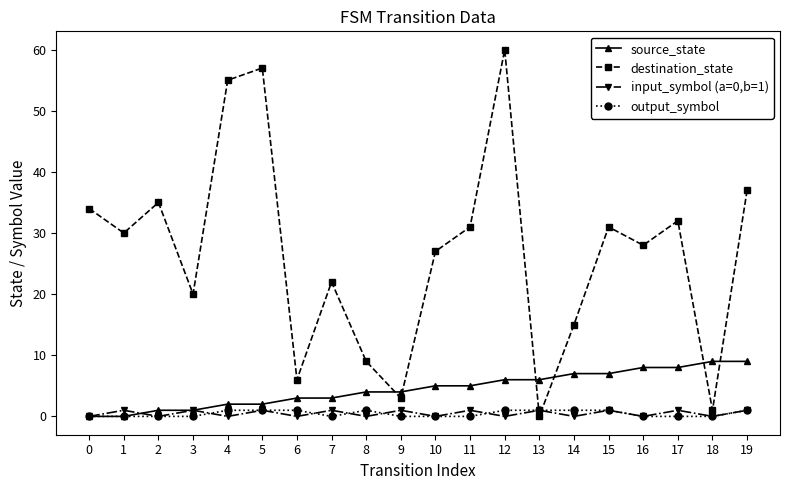

True or false: input_symbol (a=0,b=1) has more than 1 interior local peaks.

True